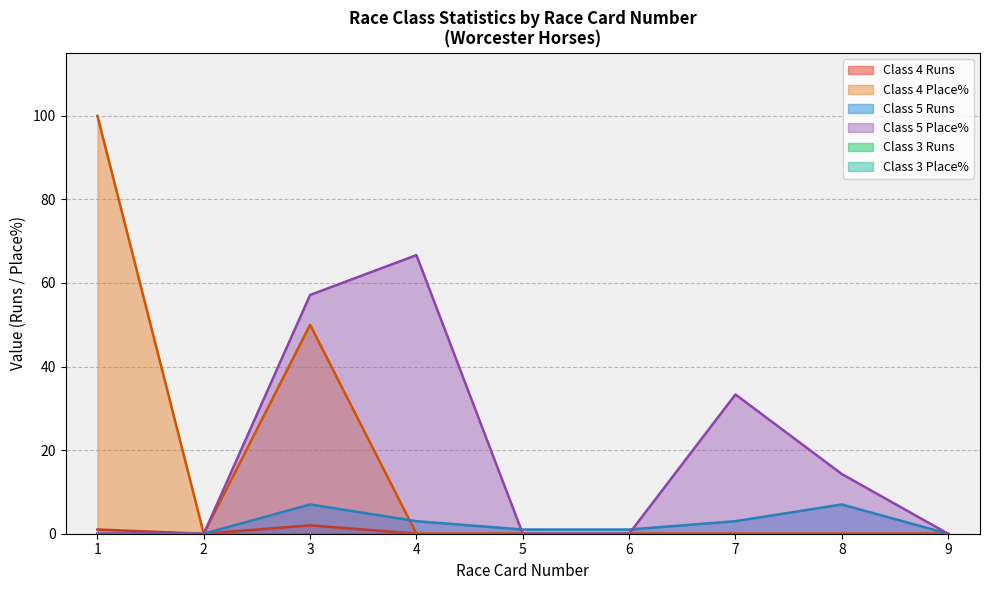

At which label is Class 5 Place% closest to 0?

1